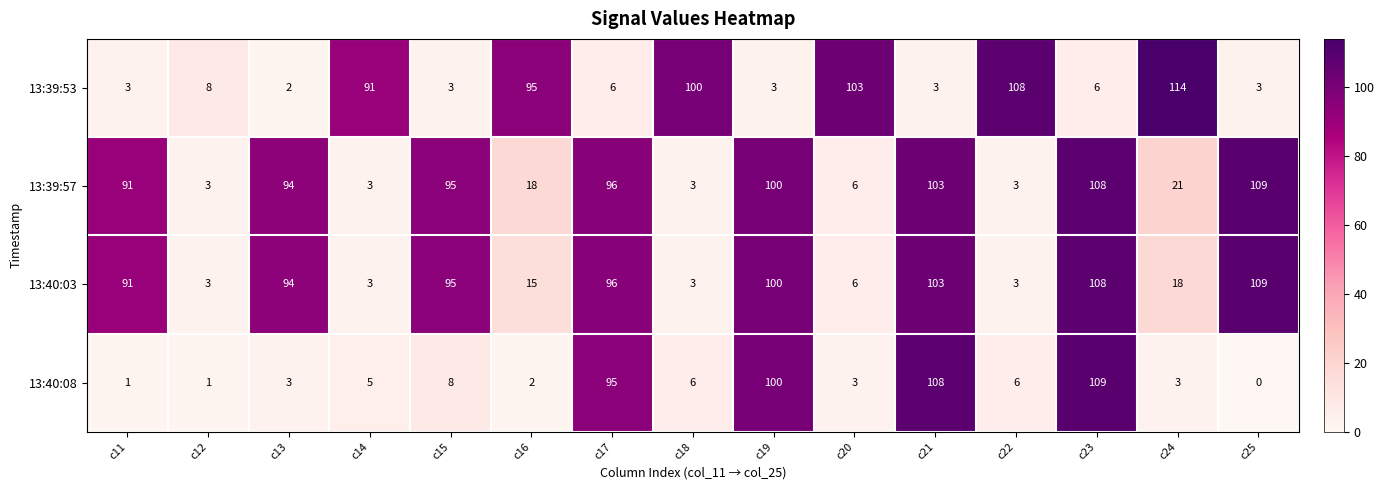

At how many categories does at least one series exceed 1?

15